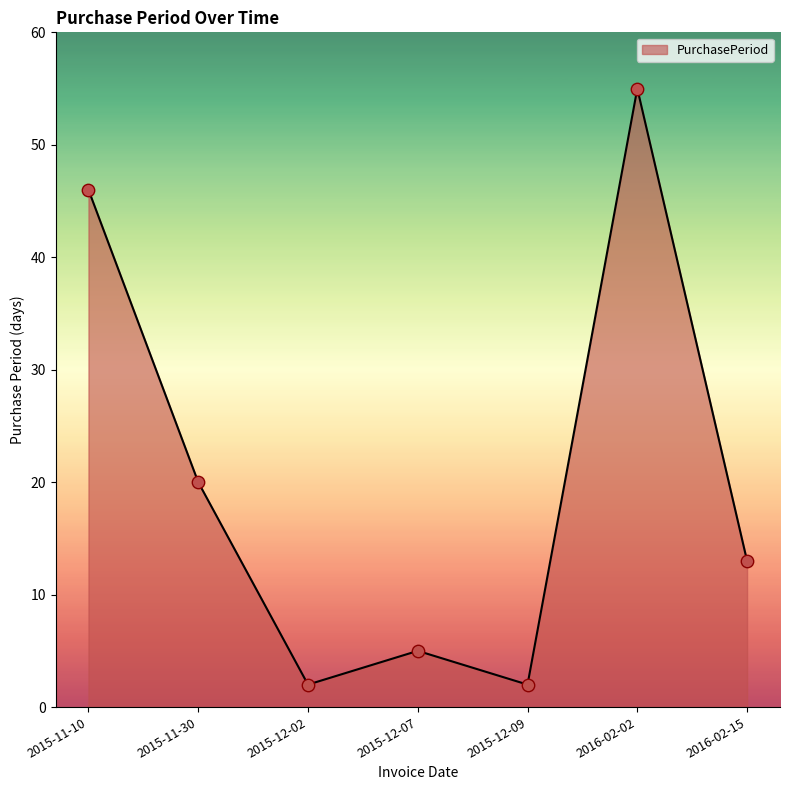

What is the ratio of the value at 2015-11-10 to the value at 2016-02-15?

3.5